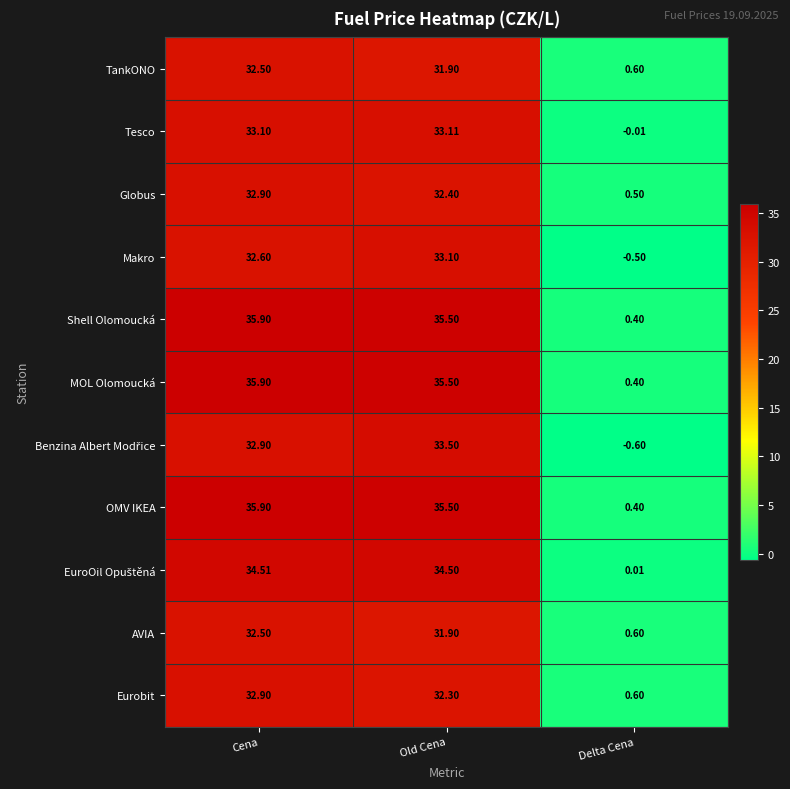

Which label corresponds to the smallest value in the chart?

Delta Cena